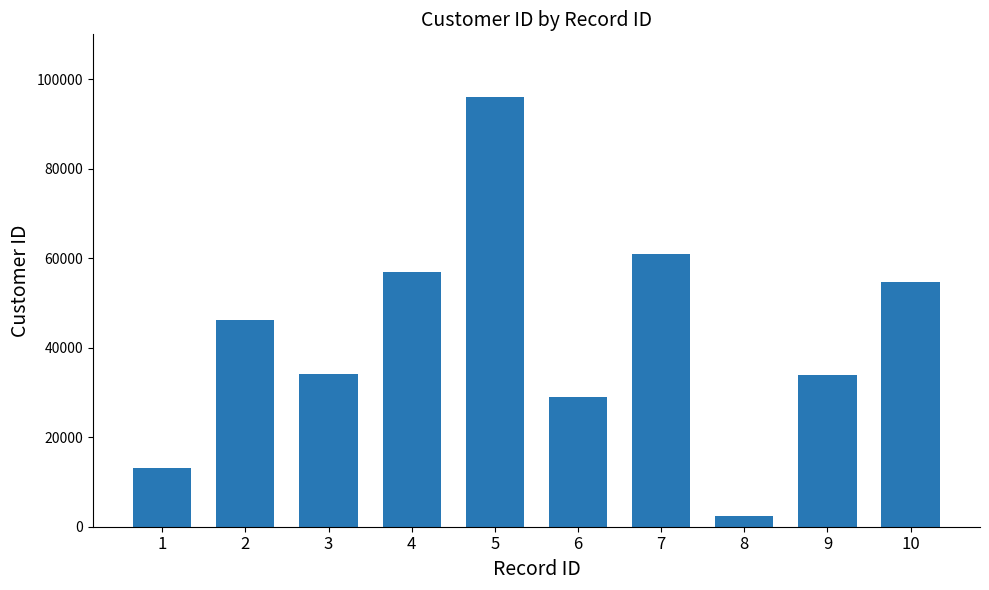

What is the sum of the values at 1 and 3?

47329